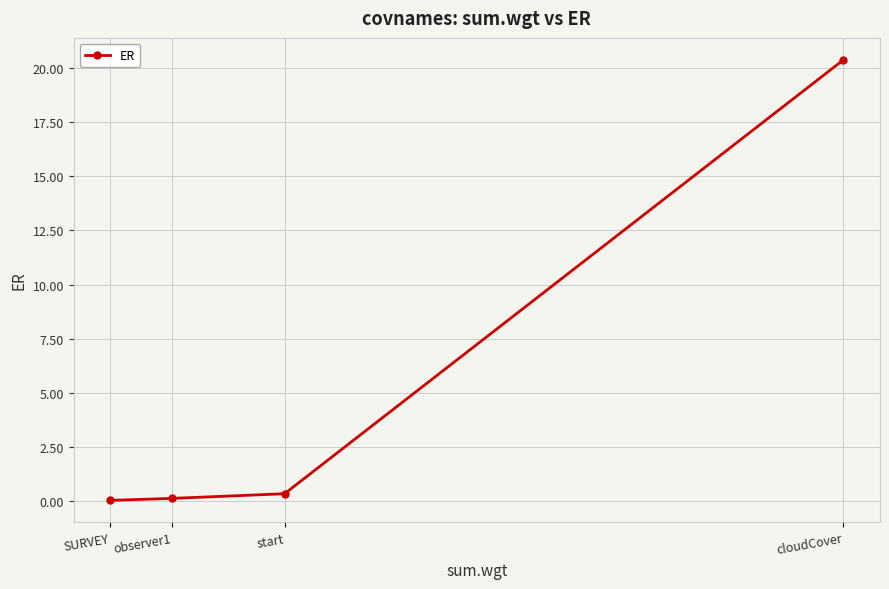

What is the greatest value displayed?

20.4